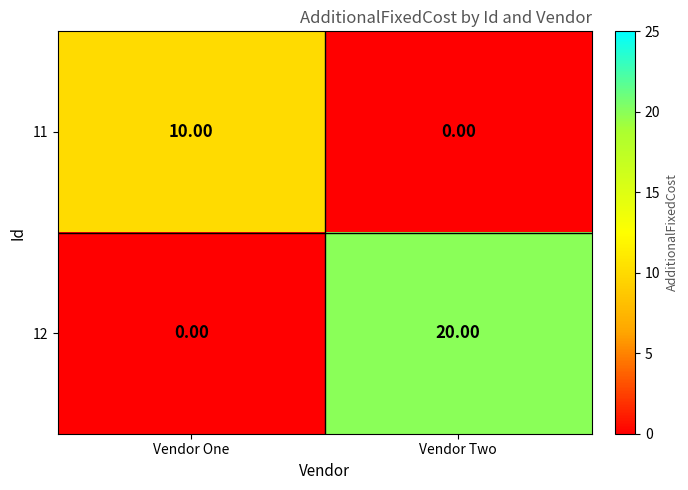

Where is 12 nearest to the value 10?

Vendor One